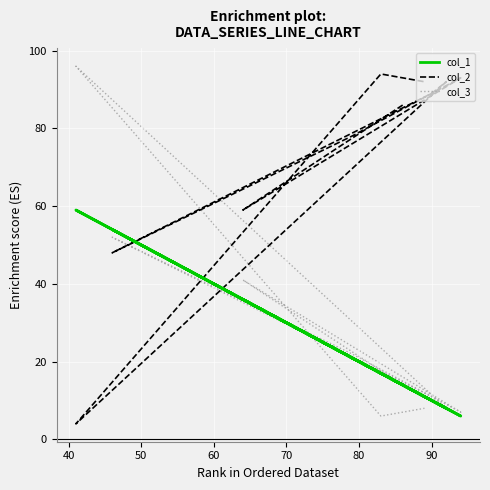

In col_3, how many points are higher than both neighbors (excluding endpoints)?

3